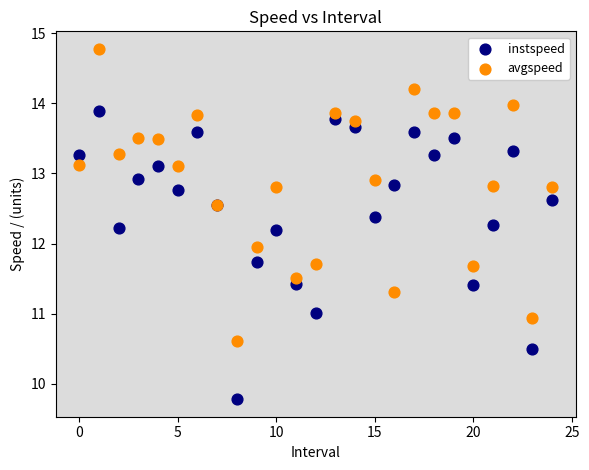

Which series contains the lowest Y value?

instspeed